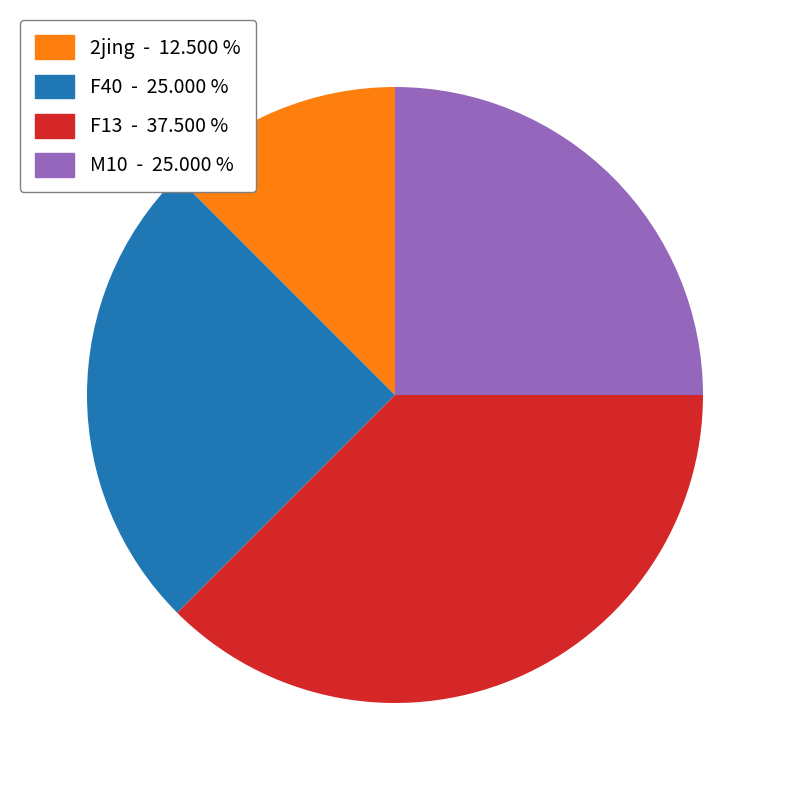

Is there any slice that represents more than half of the pie?

No